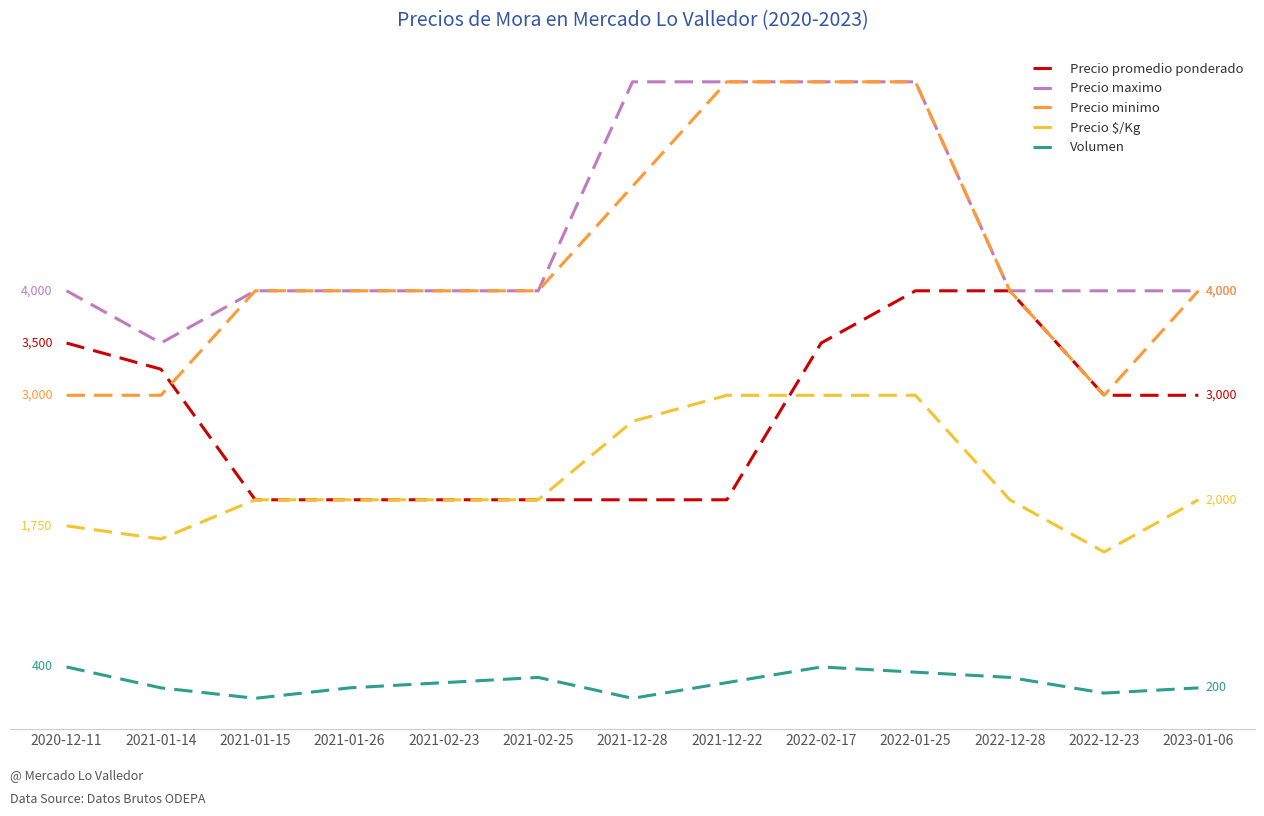

What is the spread (max minus min) of values at 2021-01-14?

3300